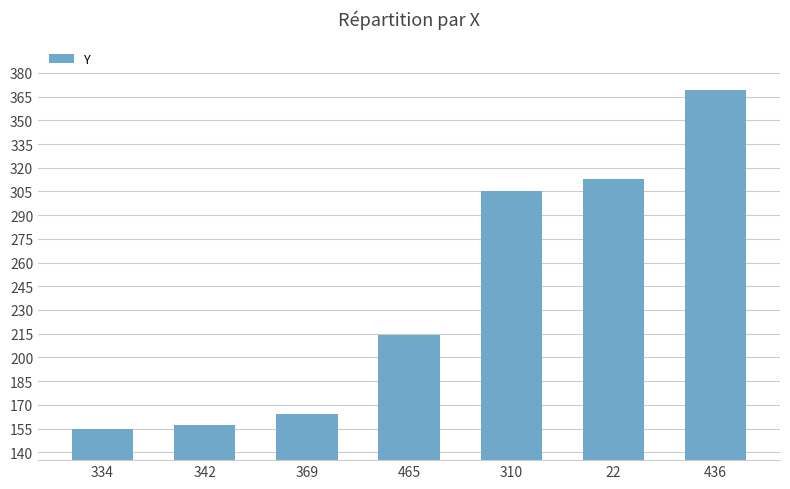

What is the label of the 7th bar from the right?

334